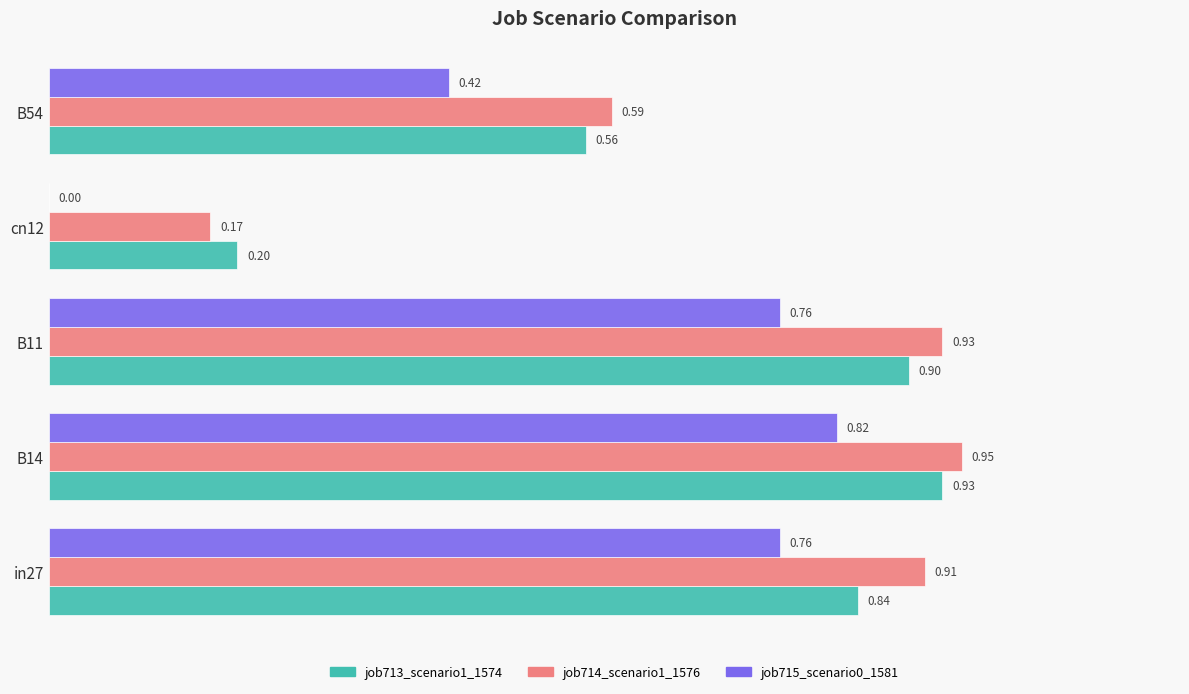

What is the total value across all series at B14?

2.7